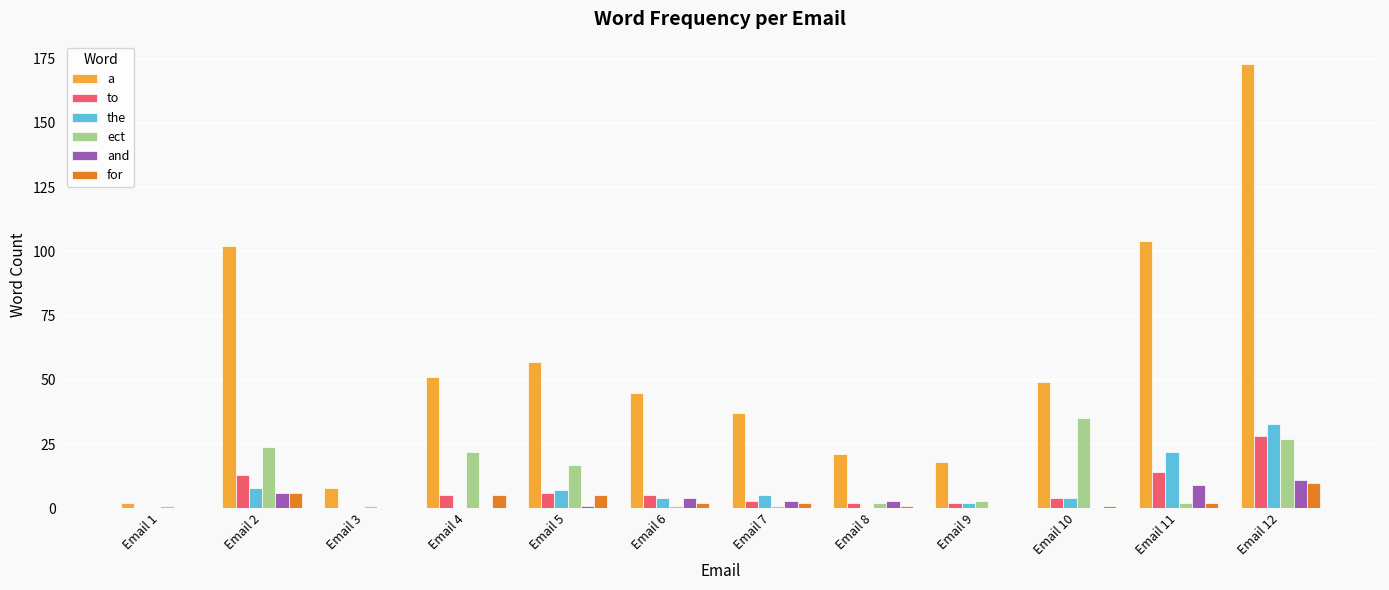

At which category is the sum across all series the highest?

Email 12